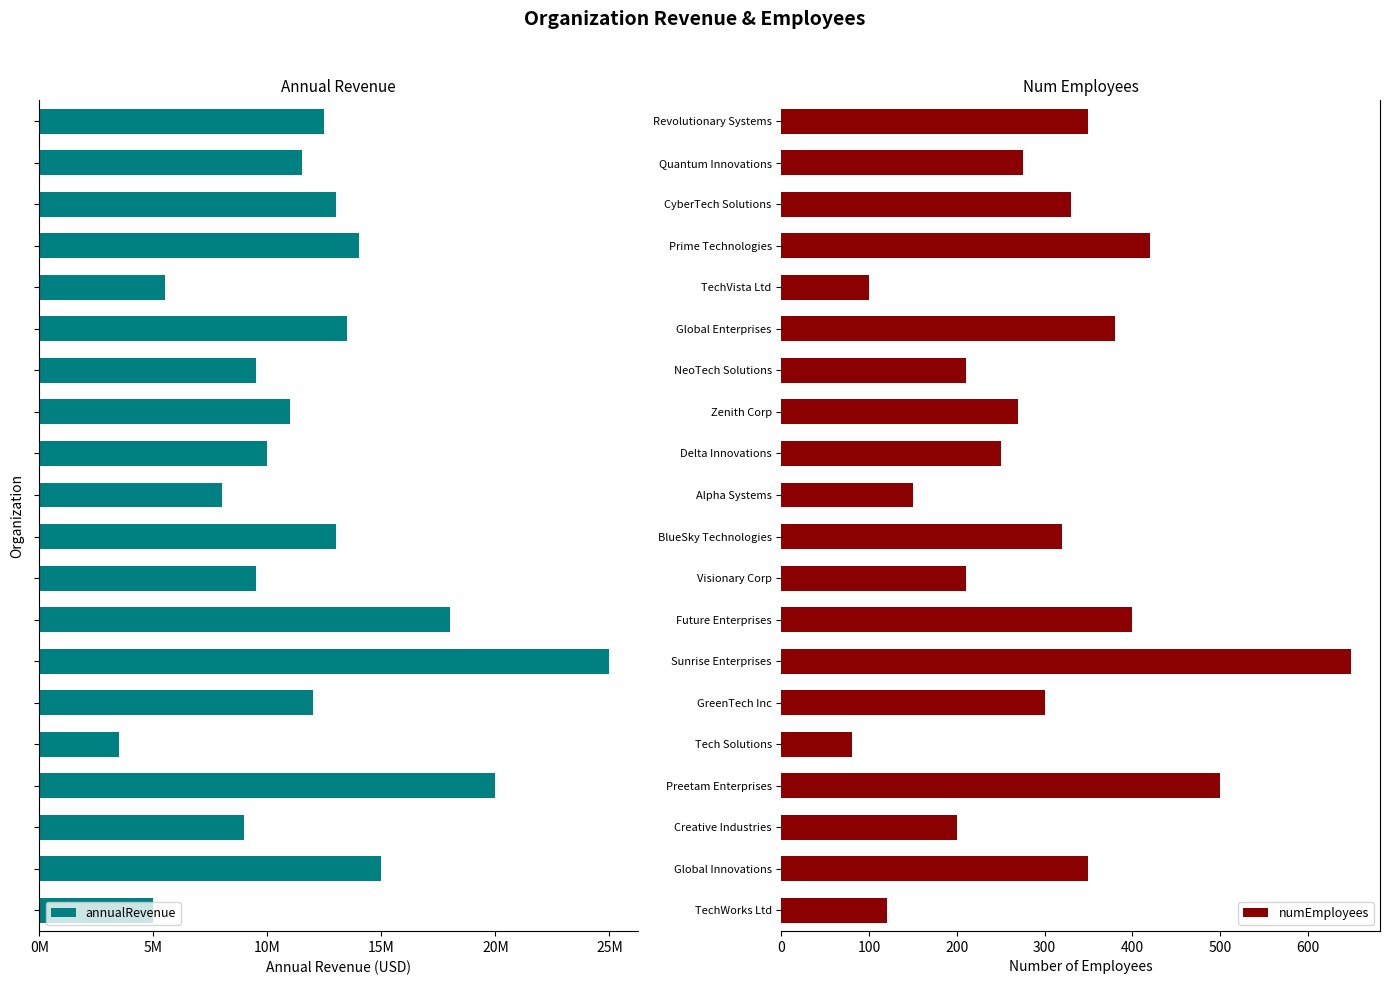

What is the difference between the numEmployees values at CyberTech Solutions and Prime Technologies?

90